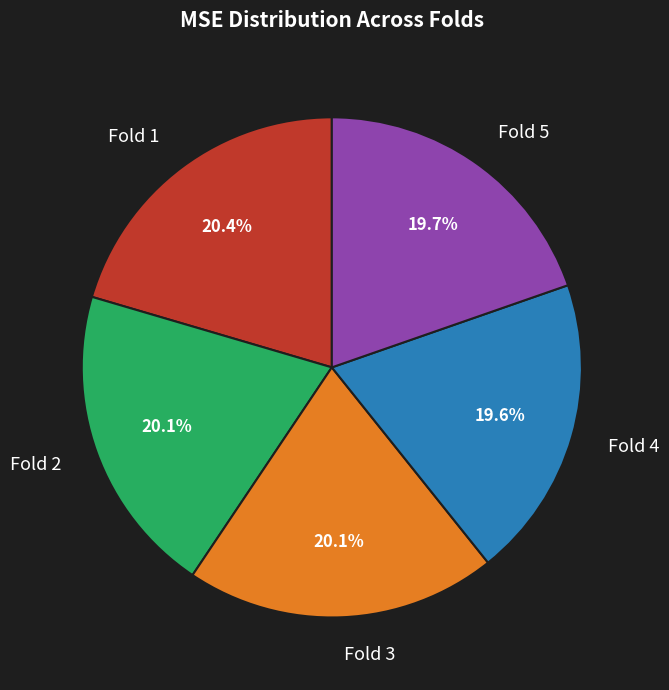

Is there a majority slice in this chart?

No